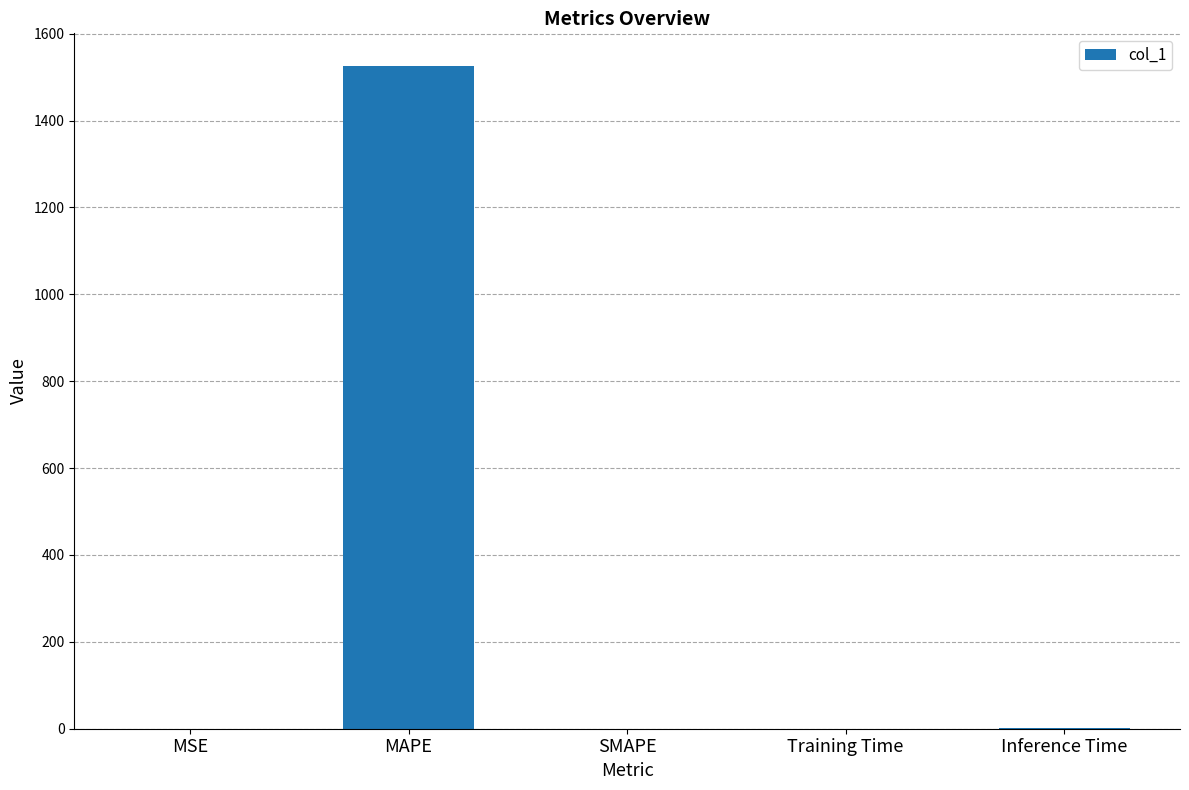

What is the greatest value displayed?

1524.7